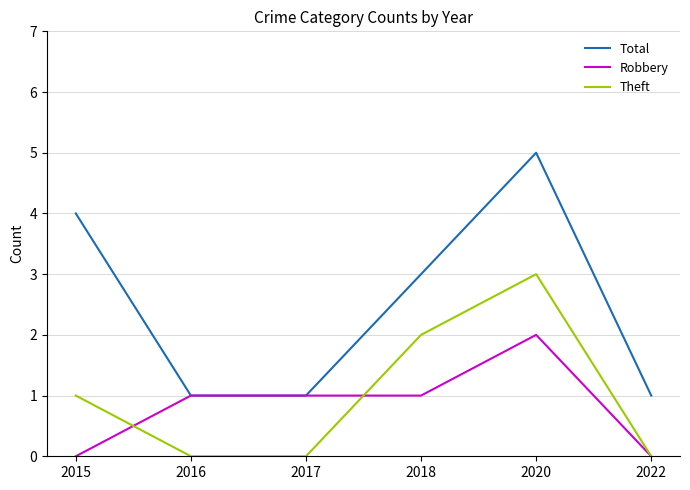

Rank the series by their maximum value, from lowest to highest.

Robbery, Theft, Total